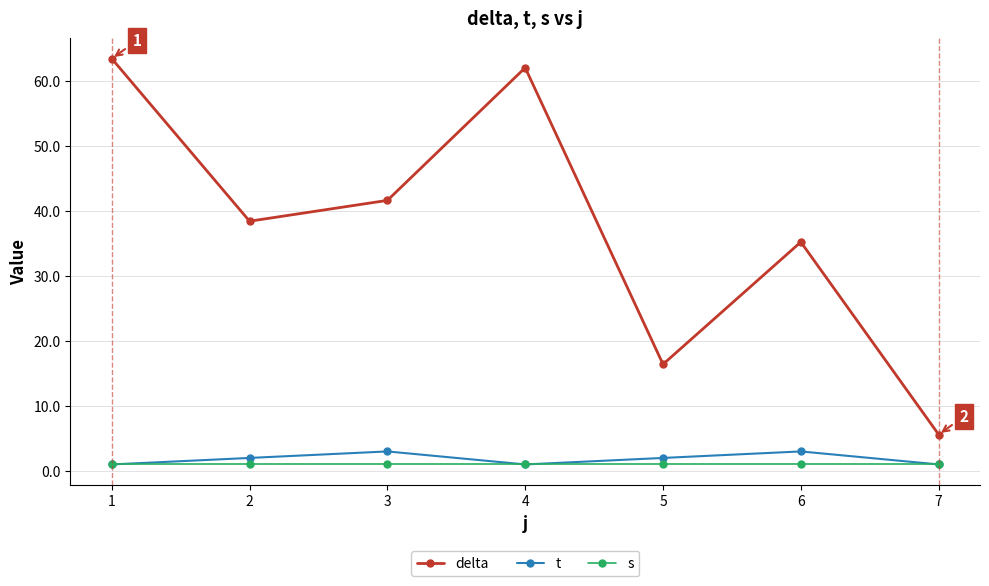

Which series has the widest spread of values?

delta